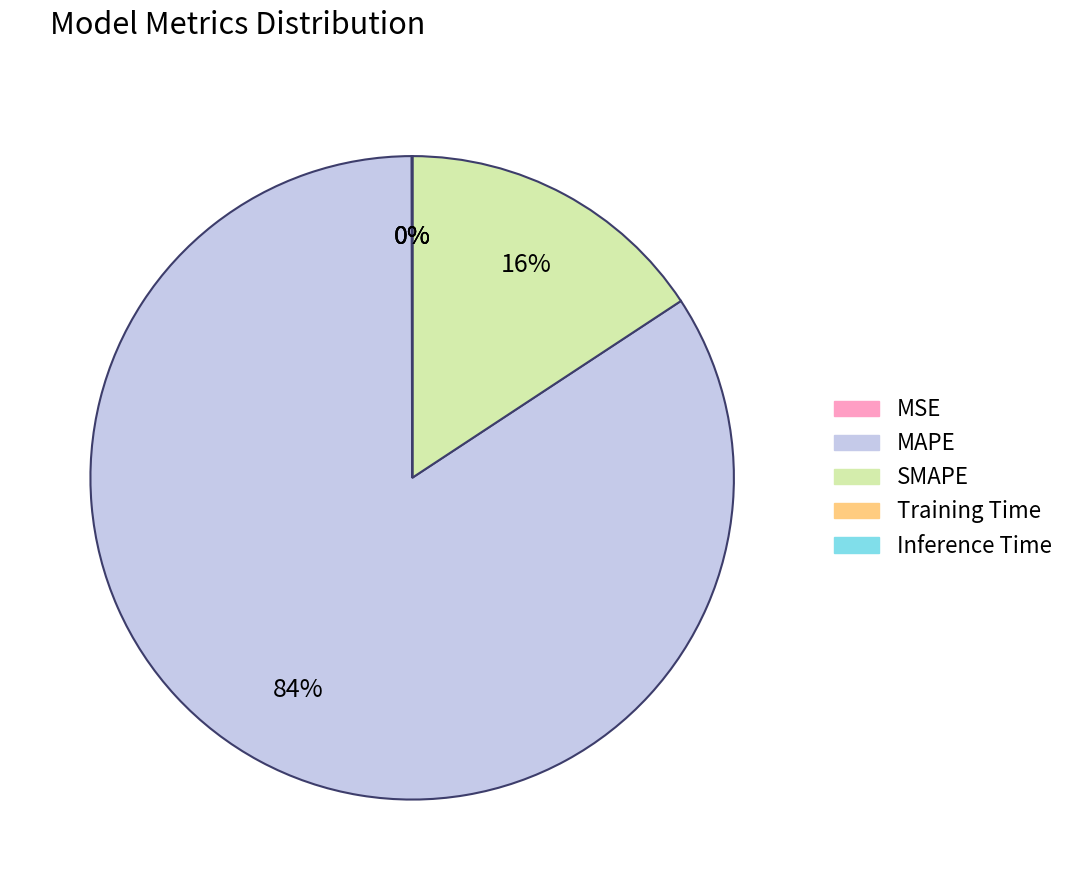

What is the largest slice in the pie chart?

MAPE